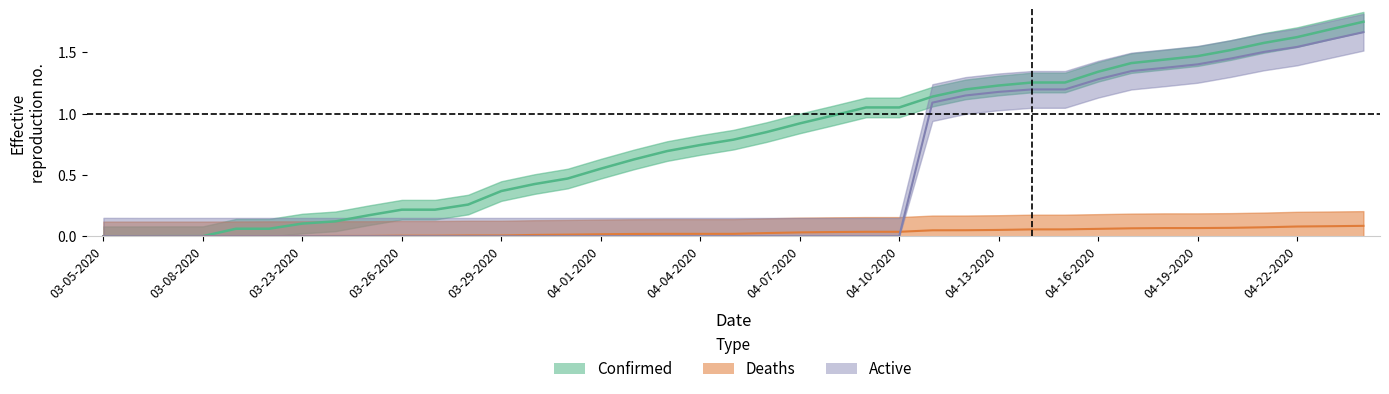

Reading right to left, extract all data points from this chart.

Confirmed: 04-24-2020=1.8	04-23-2020=1.7	04-22-2020=1.6	04-21-2020=1.6	04-20-2020=1.5	04-19-2020=1.5	04-18-2020=1.4	04-17-2020=1.4	04-16-2020=1.3	04-15-2020=1.3	04-14-2020=1.3	04-13-2020=1.2	04-12-2020=1.2	04-11-2020=1.1	04-10-2020=1.1	04-09-2020=1.1	04-08-2020=1.0	04-07-2020=0.9	04-06-2020=0.8	04-05-2020=0.8	04-04-2020=0.7	04-03-2020=0.7	04-02-2020=0.6	04-01-2020=0.6	03-31-2020=0.5	03-30-2020=0.4	03-29-2020=0.4	03-28-2020=0.3	03-27-2020=0.2	03-26-2020=0.2	03-25-2020=0.2	03-24-2020=0.1	03-23-2020=0.1	03-22-2020=0.1	03-09-2020=0.1	03-08-2020=0.0	03-07-2020=0.0	03-06-2020=0.0	03-05-2020=0.0
Deaths: 04-24-2020=0.1	04-23-2020=0.1	04-22-2020=0.1	04-21-2020=0.1	04-20-2020=0.1	04-19-2020=0.1	04-18-2020=0.1	04-17-2020=0.1	04-16-2020=0.1	04-15-2020=0.1	04-14-2020=0.1	04-13-2020=0.1	04-12-2020=0.0	04-11-2020=0.0	04-10-2020=0.0	04-09-2020=0.0	04-08-2020=0.0	04-07-2020=0.0	04-06-2020=0.0	04-05-2020=0.0	04-04-2020=0.0	04-03-2020=0.0	04-02-2020=0.0	04-01-2020=0.0	03-31-2020=0.0	03-30-2020=0.0	03-29-2020=0.0	03-28-2020=0.0	03-27-2020=0.0	03-26-2020=0.0	03-25-2020=0.0	03-24-2020=0.0	03-23-2020=0.0	03-22-2020=0.0	03-09-2020=0.0	03-08-2020=0.0	03-07-2020=0.0	03-06-2020=0.0	03-05-2020=0.0
Active: 04-24-2020=1.7	04-23-2020=1.6	04-22-2020=1.5	04-21-2020=1.5	04-20-2020=1.5	04-19-2020=1.4	04-18-2020=1.4	04-17-2020=1.3	04-16-2020=1.3	04-15-2020=1.2	04-14-2020=1.2	04-13-2020=1.2	04-12-2020=1.1	04-11-2020=1.1	04-10-2020=0.0	04-09-2020=0.0	04-08-2020=0.0	04-07-2020=0.0	04-06-2020=0.0	04-05-2020=0.0	04-04-2020=0.0	04-03-2020=0.0	04-02-2020=0.0	04-01-2020=0.0	03-31-2020=0.0	03-30-2020=0.0	03-29-2020=0.0	03-28-2020=0.0	03-27-2020=0.0	03-26-2020=0.0	03-25-2020=0.0	03-24-2020=0.0	03-23-2020=0.0	03-22-2020=0.0	03-09-2020=0.0	03-08-2020=0.0	03-07-2020=0.0	03-06-2020=0.0	03-05-2020=0.0